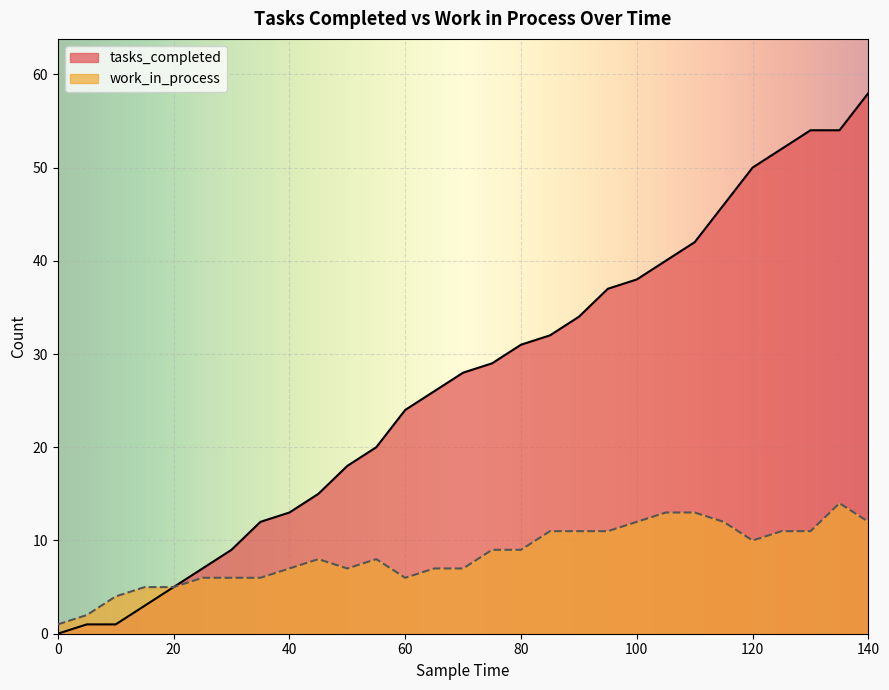

How many values in the work_in_process series are below 8?

13